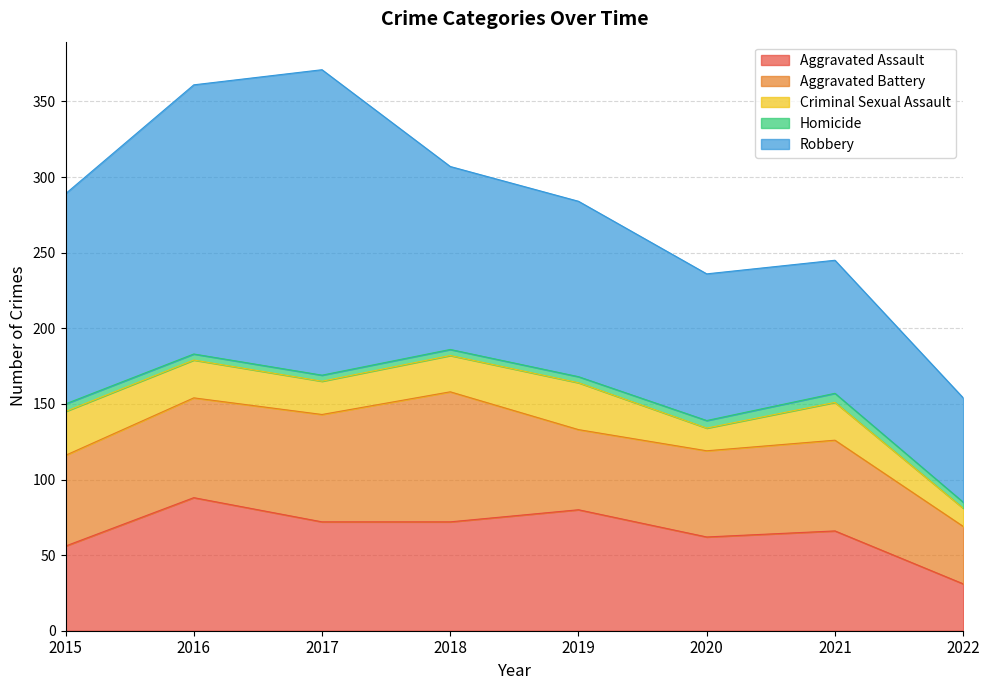

What is the difference between the Criminal Sexual Assault values at 2018 and 2019?

7